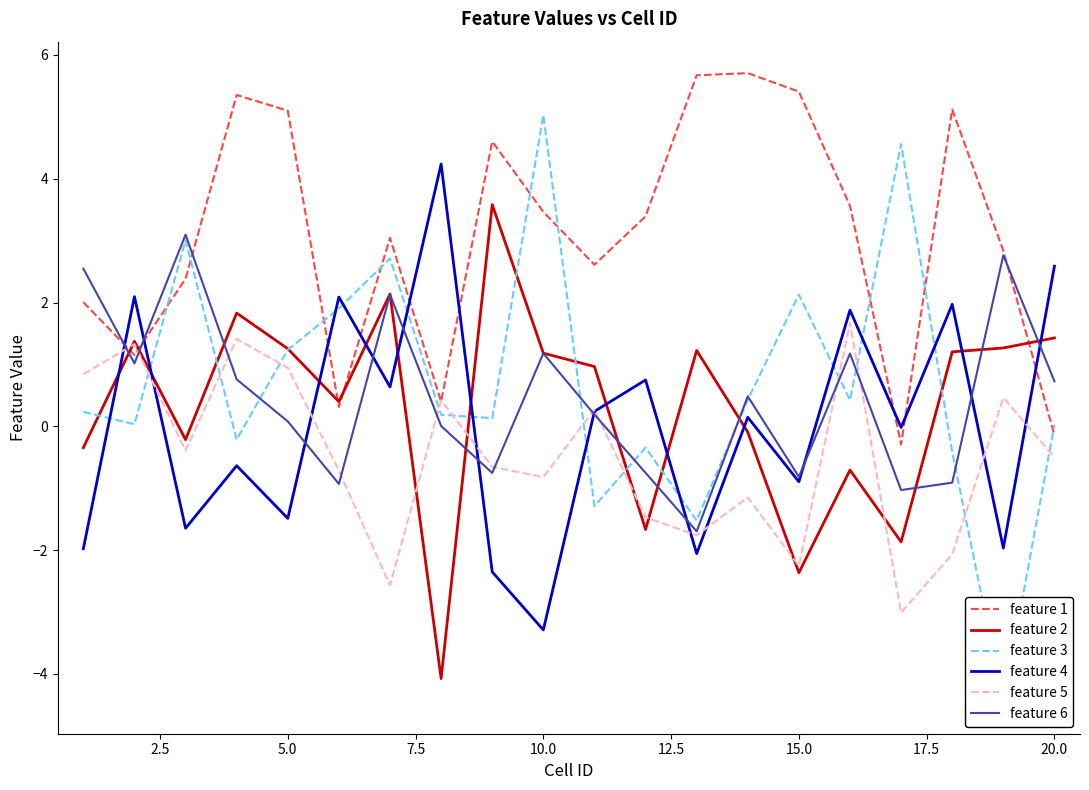

What is the lowest value of the feature 4 series?

-3.3